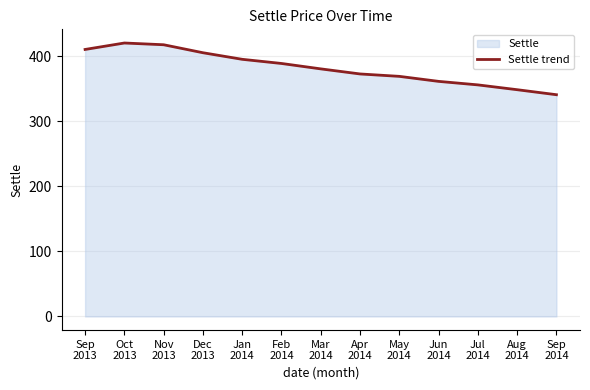

How many lines are shown in the chart?

1